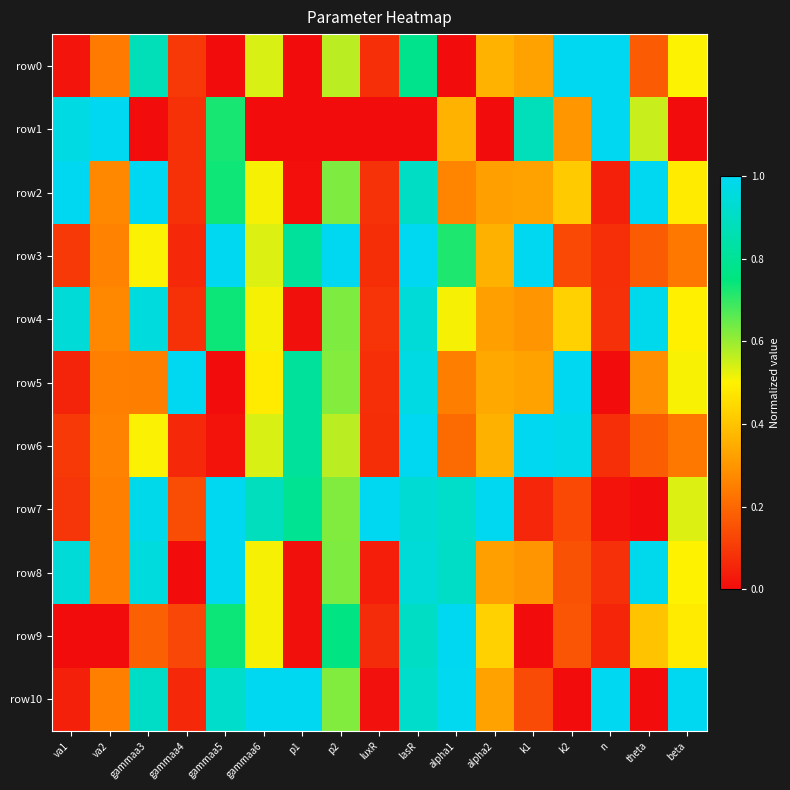

Reading right to left, what are all the values shown in this chart?

row0: beta=0.5	theta=0.2	n=1.0	k2=1.0	k1=0.3	alpha2=0.4	alpha1=0.0	lasR=0.8	luxR=0.1	p2=0.6	p1=0.0	gammaa6=0.5	gammaa5=0.0	gammaa4=0.1	gammaa3=0.9	va2=0.2	va1=0.0
row1: beta=0.0	theta=0.6	n=1.0	k2=0.3	k1=0.9	alpha2=0.0	alpha1=0.4	lasR=0.0	luxR=0.0	p2=0.0	p1=0.0	gammaa6=0.0	gammaa5=0.7	gammaa4=0.1	gammaa3=0.0	va2=1.0	va1=1.0
row2: beta=0.5	theta=1.0	n=0.0	k2=0.4	k1=0.3	alpha2=0.3	alpha1=0.3	lasR=0.9	luxR=0.1	p2=0.6	p1=0.0	gammaa6=0.5	gammaa5=0.7	gammaa4=0.1	gammaa3=1.0	va2=0.3	va1=1.0
row3: beta=0.2	theta=0.2	n=0.1	k2=0.1	k1=1.0	alpha2=0.4	alpha1=0.7	lasR=1.0	luxR=0.1	p2=1.0	p1=0.8	gammaa6=0.5	gammaa5=1.0	gammaa4=0.1	gammaa3=0.5	va2=0.3	va1=0.1
row4: beta=0.5	theta=1.0	n=0.1	k2=0.4	k1=0.3	alpha2=0.3	alpha1=0.5	lasR=0.9	luxR=0.1	p2=0.6	p1=0.0	gammaa6=0.5	gammaa5=0.7	gammaa4=0.1	gammaa3=1.0	va2=0.3	va1=0.9
row5: beta=0.5	theta=0.3	n=0.0	k2=1.0	k1=0.3	alpha2=0.3	alpha1=0.2	lasR=1.0	luxR=0.1	p2=0.6	p1=0.8	gammaa6=0.5	gammaa5=0.0	gammaa4=1.0	gammaa3=0.2	va2=0.3	va1=0.1
row6: beta=0.2	theta=0.2	n=0.1	k2=1.0	k1=1.0	alpha2=0.4	alpha1=0.2	lasR=1.0	luxR=0.1	p2=0.6	p1=0.8	gammaa6=0.5	gammaa5=0.0	gammaa4=0.1	gammaa3=0.5	va2=0.3	va1=0.1
row7: beta=0.5	theta=0.0	n=0.0	k2=0.1	k1=0.1	alpha2=1.0	alpha1=0.9	lasR=0.9	luxR=1.0	p2=0.6	p1=0.8	gammaa6=0.9	gammaa5=1.0	gammaa4=0.1	gammaa3=1.0	va2=0.3	va1=0.1
row8: beta=0.5	theta=1.0	n=0.1	k2=0.2	k1=0.3	alpha2=0.3	alpha1=0.9	lasR=0.9	luxR=0.0	p2=0.6	p1=0.0	gammaa6=0.5	gammaa5=1.0	gammaa4=0.0	gammaa3=1.0	va2=0.3	va1=0.9
row9: beta=0.5	theta=0.4	n=0.1	k2=0.2	k1=0.0	alpha2=0.4	alpha1=1.0	lasR=0.9	luxR=0.1	p2=0.8	p1=0.0	gammaa6=0.5	gammaa5=0.7	gammaa4=0.1	gammaa3=0.2	va2=0.0	va1=0.0
row10: beta=1.0	theta=0.0	n=1.0	k2=0.0	k1=0.1	alpha2=0.3	alpha1=1.0	lasR=0.9	luxR=0.0	p2=0.6	p1=1.0	gammaa6=1.0	gammaa5=0.9	gammaa4=0.1	gammaa3=0.9	va2=0.3	va1=0.0